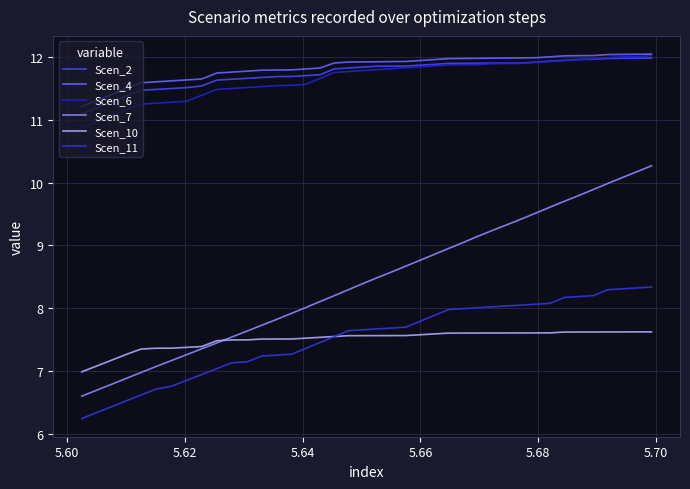

Does the chart have visible grid lines?

Yes